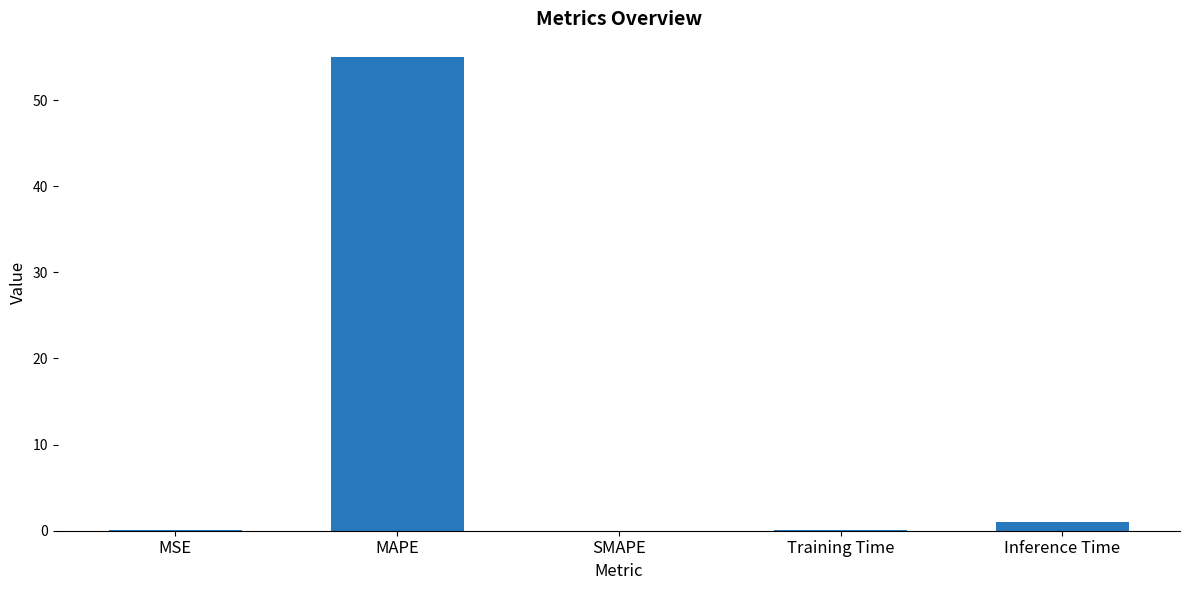

At which category does the chart reach its peak across all series?

MAPE